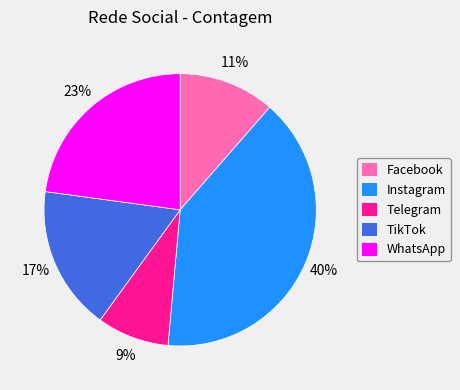

Which slice is the largest?

Instagram